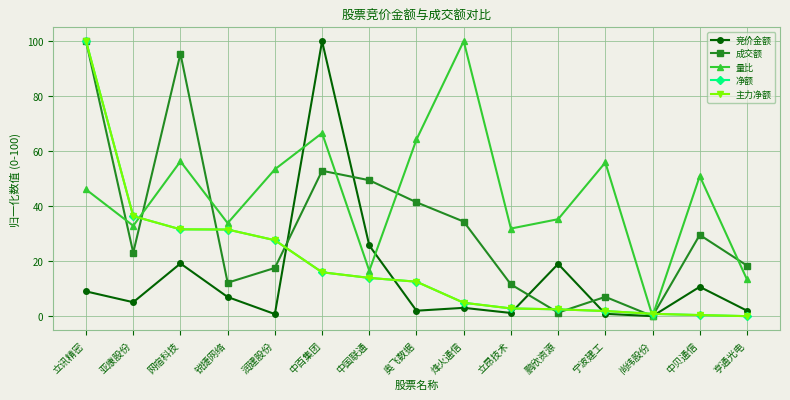

Does the chart have visible grid lines?

Yes